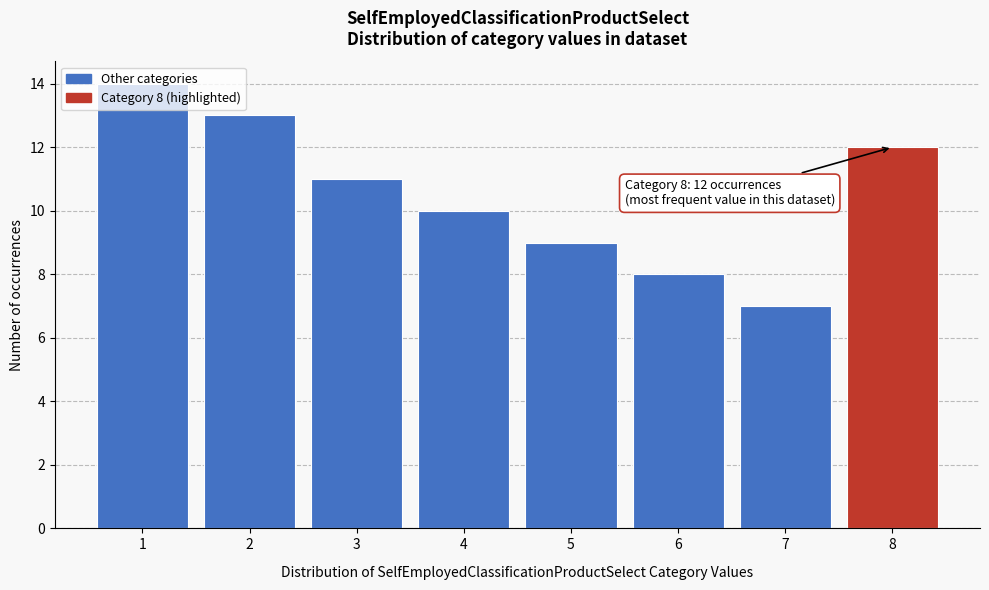

What is the ratio of the value at 7 to the value at 5?

0.8